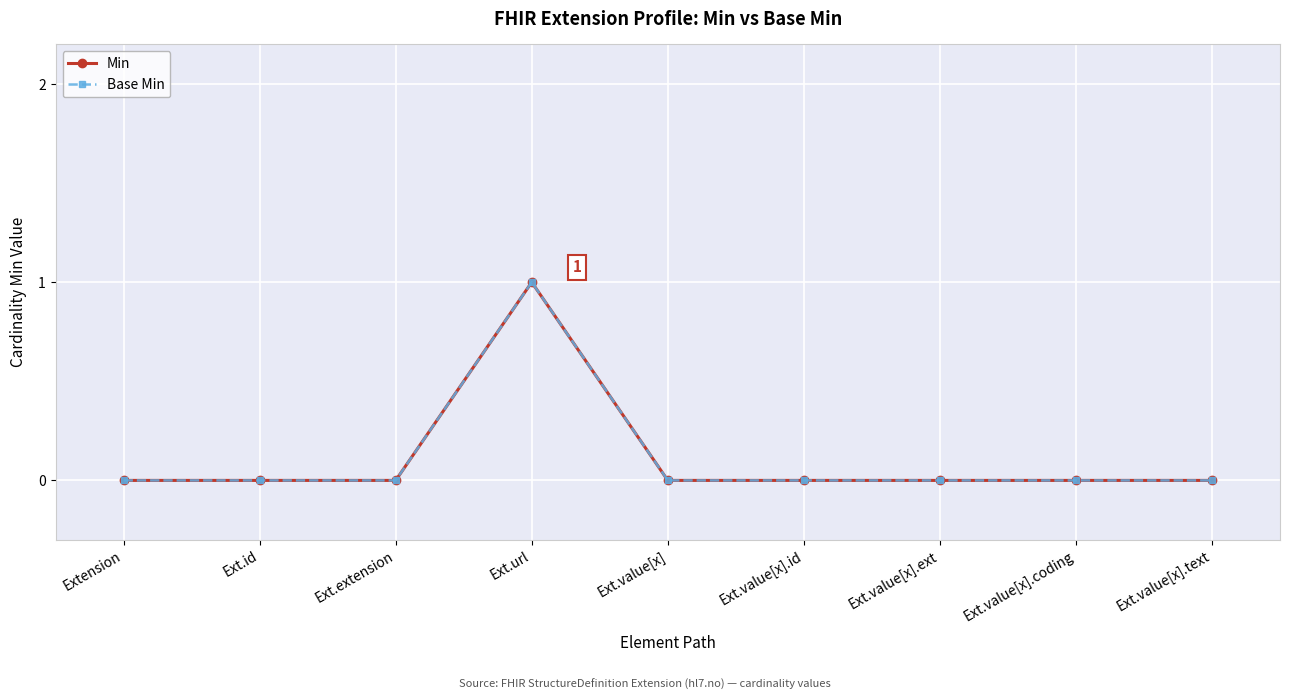

Which has a higher value, Ext.value[x].id or Ext.extension?

Ext.value[x].id